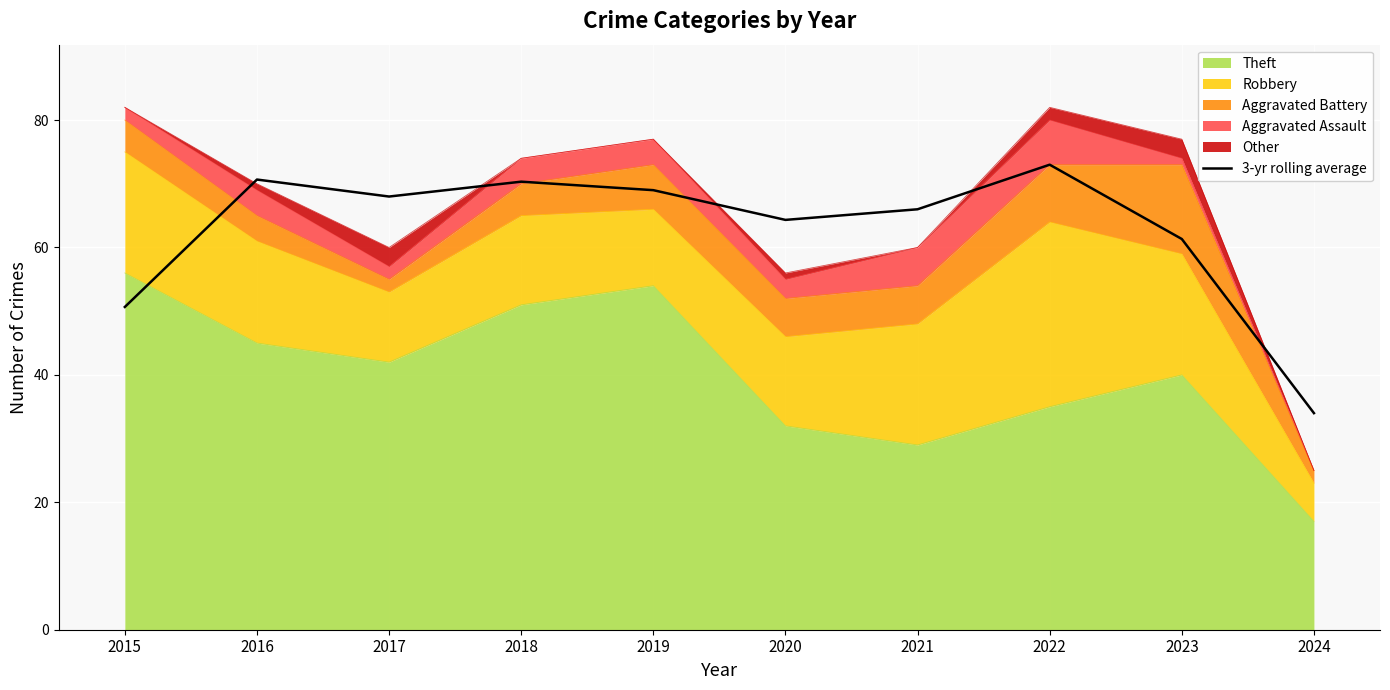

List the labels in order of value, largest first.

2022, 2016, 2018, 2019, 2017, 2021, 2020, 2023, 2015, 2024